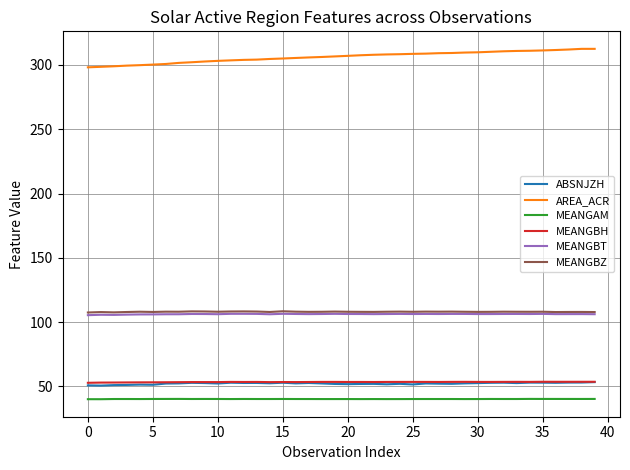

True or false: MEANGBT and AREA_ACR cross at least once.

False